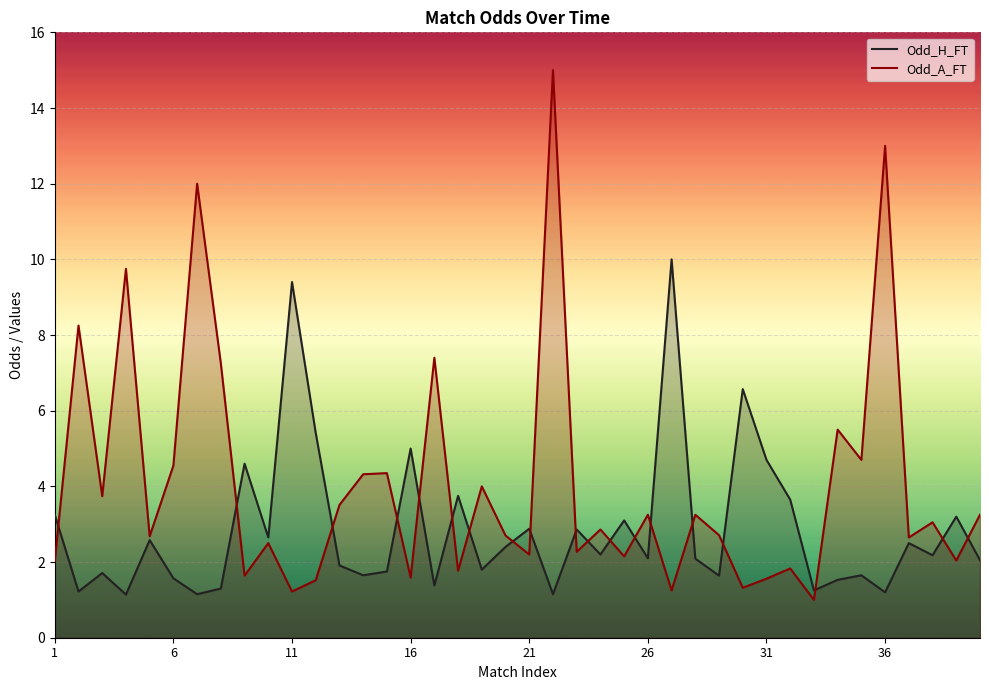

Which series has the largest total across all categories?

Odd_A_FT